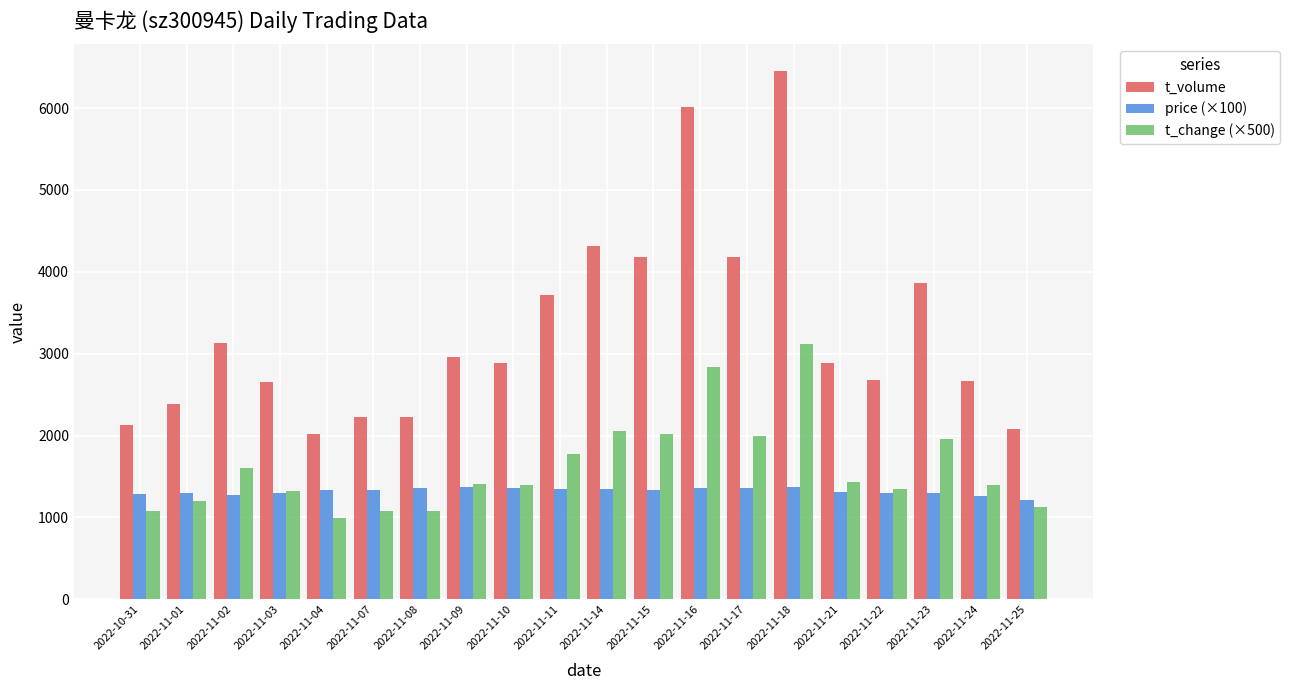

What is the maximum value for price (×100)?

1373